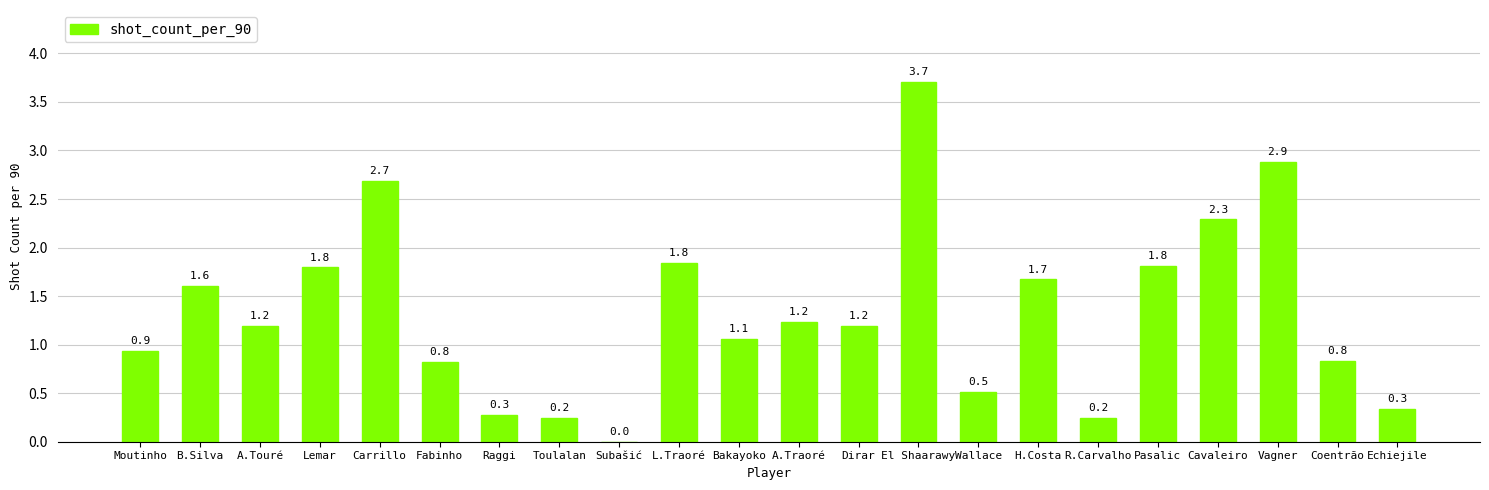

Which has a higher value, H.Costa or Coentrão?

H.Costa